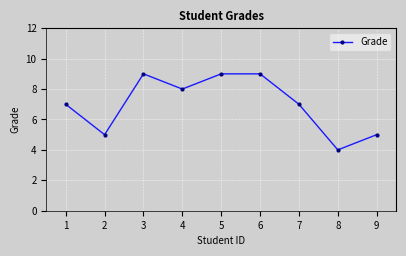

How many series are shown in this chart?

1